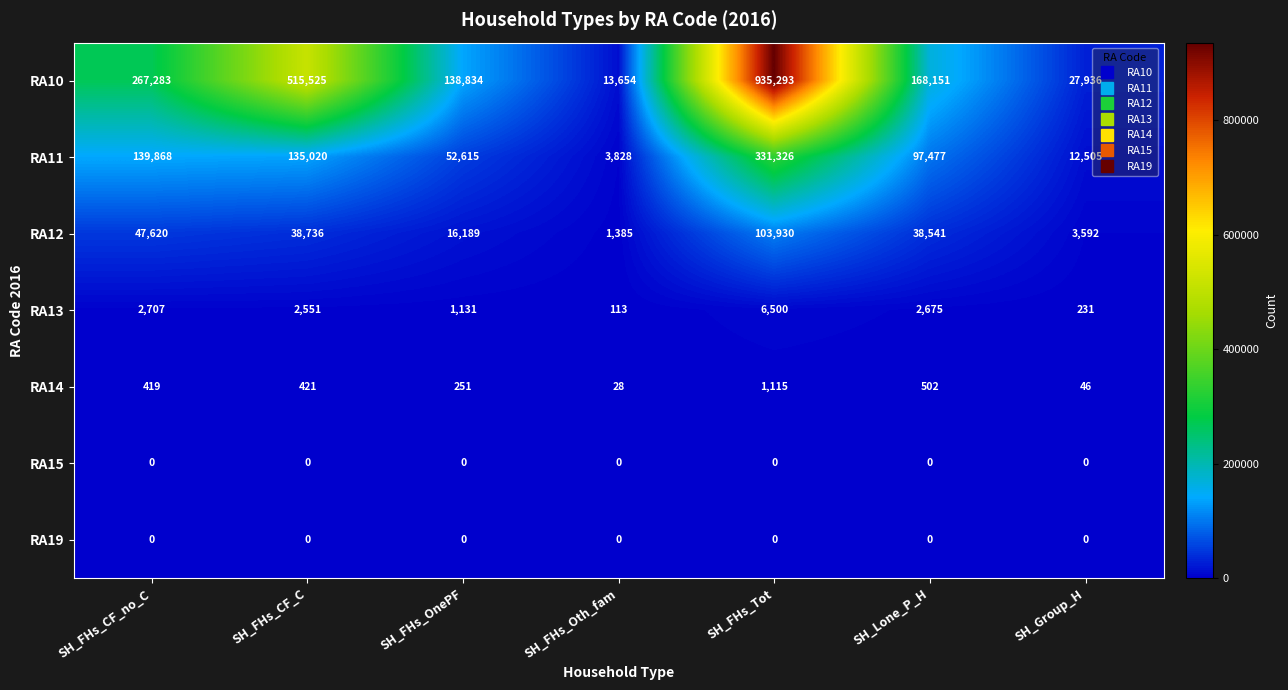

At which label does RA11 first exceed 97477?

SH_FHs_CF_no_C